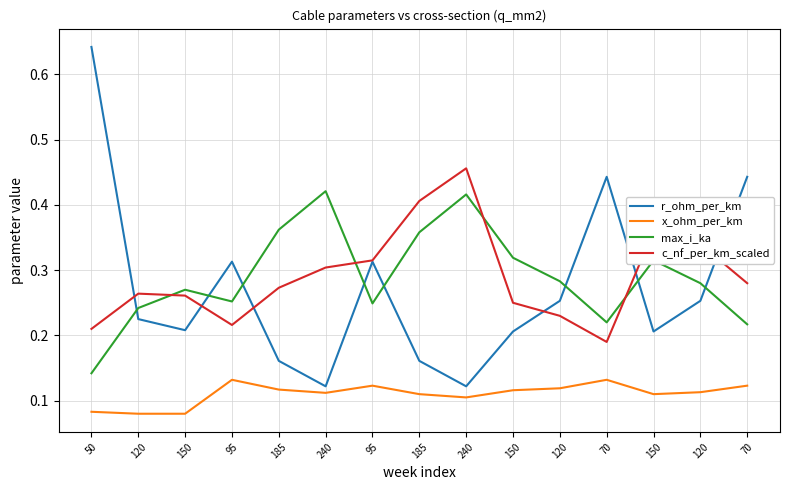

Reading left to right, transcribe all the data shown in this chart.

r_ohm_per_km: 0.6	0.2	0.2	0.3	0.2	0.1	0.3	0.2	0.1	0.2	0.3	0.4	0.2	0.3	0.4
x_ohm_per_km: 0.1	0.1	0.1	0.1	0.1	0.1	0.1	0.1	0.1	0.1	0.1	0.1	0.1	0.1	0.1
max_i_ka: 0.1	0.2	0.3	0.3	0.4	0.4	0.2	0.4	0.4	0.3	0.3	0.2	0.3	0.3	0.2
c_nf_per_km_scaled: 0.2	0.3	0.3	0.2	0.3	0.3	0.3	0.4	0.5	0.2	0.2	0.2	0.4	0.3	0.3